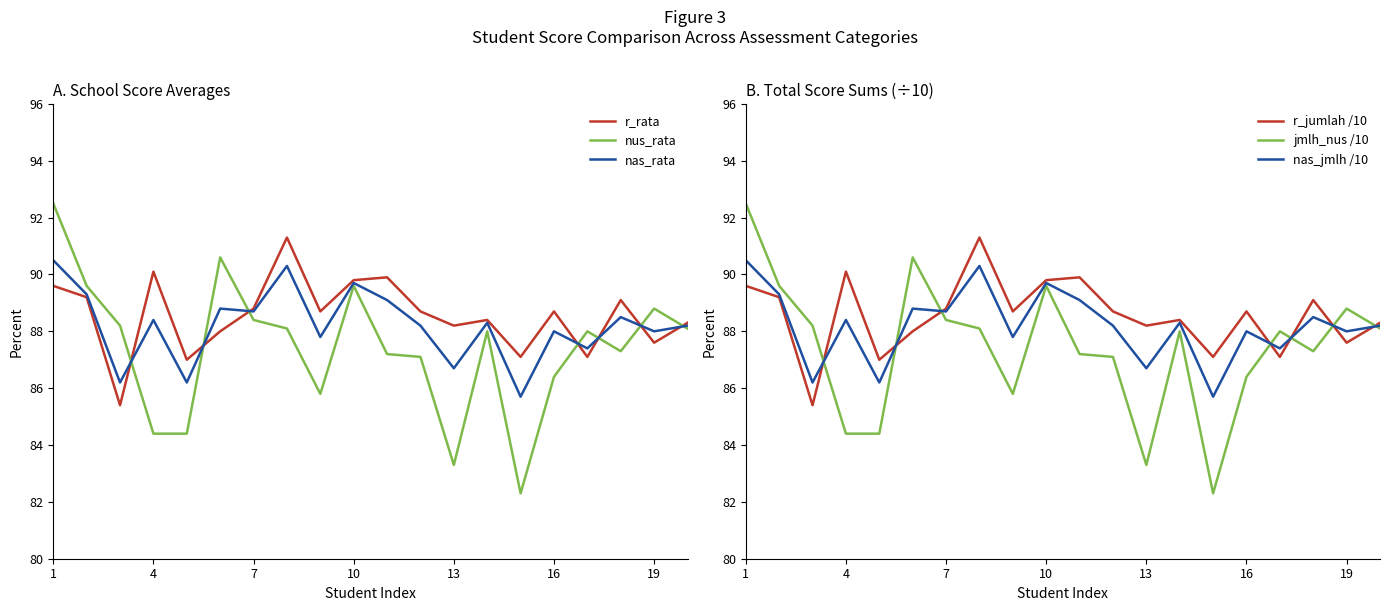

True or false: r_jumlah /10 has more than 2 points higher than both neighbors.

True